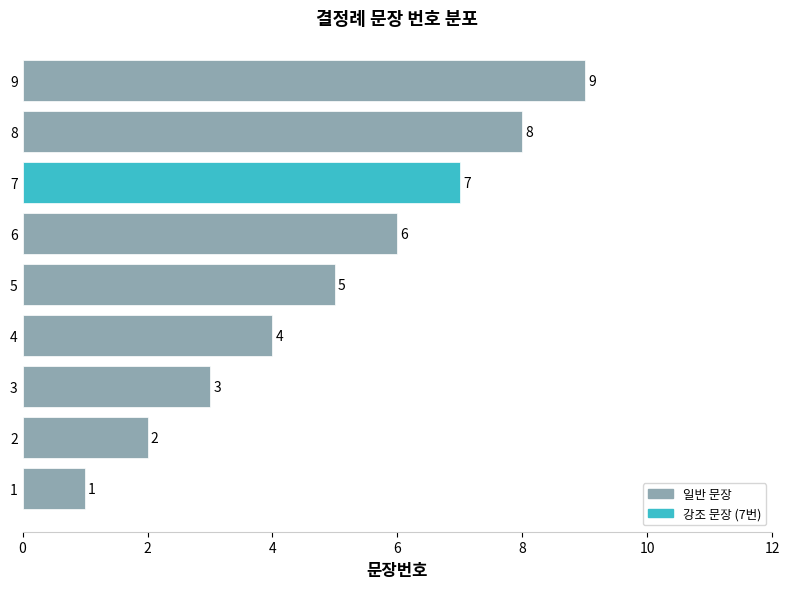

Count the values in the range 3 to 7.

5